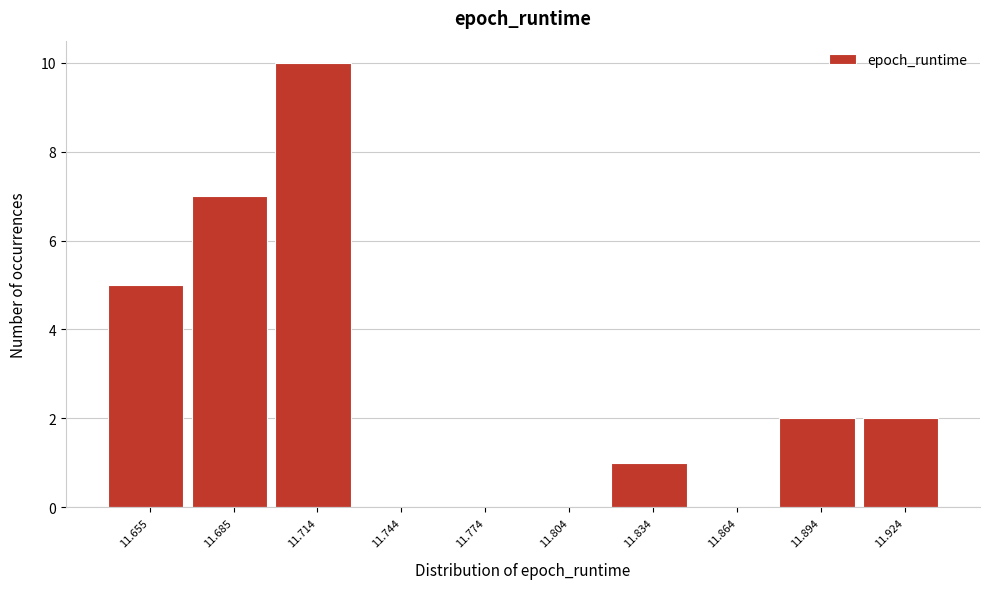

Reading right to left, transcribe all the data shown in this chart.

11.924=2	11.894=2	11.864=0	11.834=1	11.804=0	11.774=0	11.744=0	11.714=10	11.685=7	11.655=5